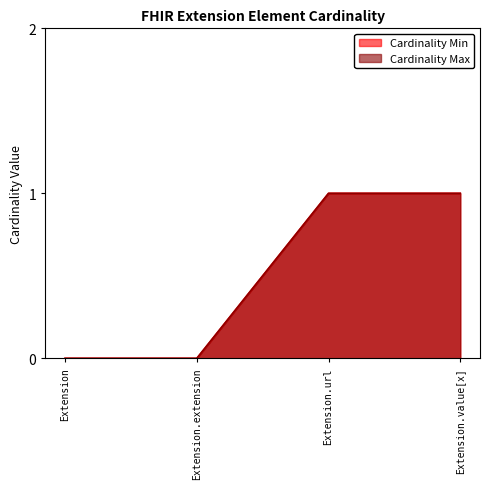

Between Extension.value[x] and Extension.url, which is larger?

Extension.value[x]